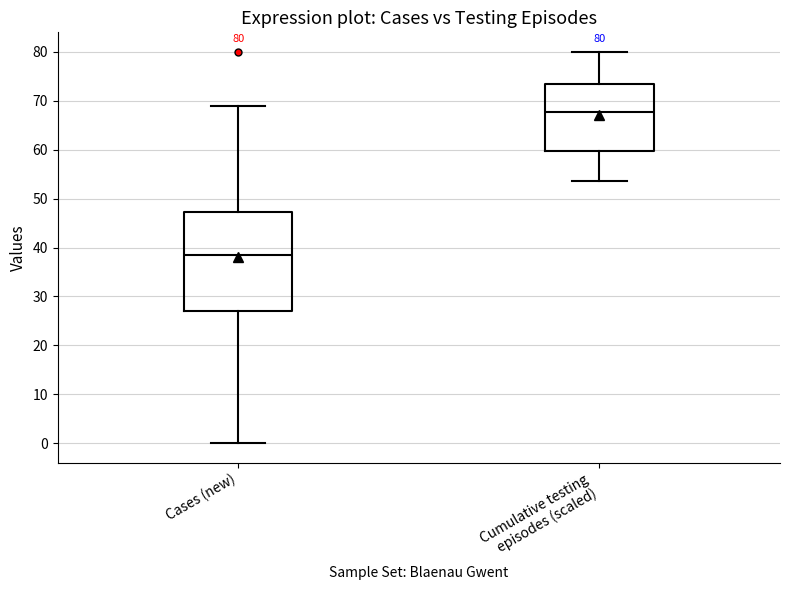

Comparing the boxes themselves (not the whiskers), which one is the tallest?

Cases (new)